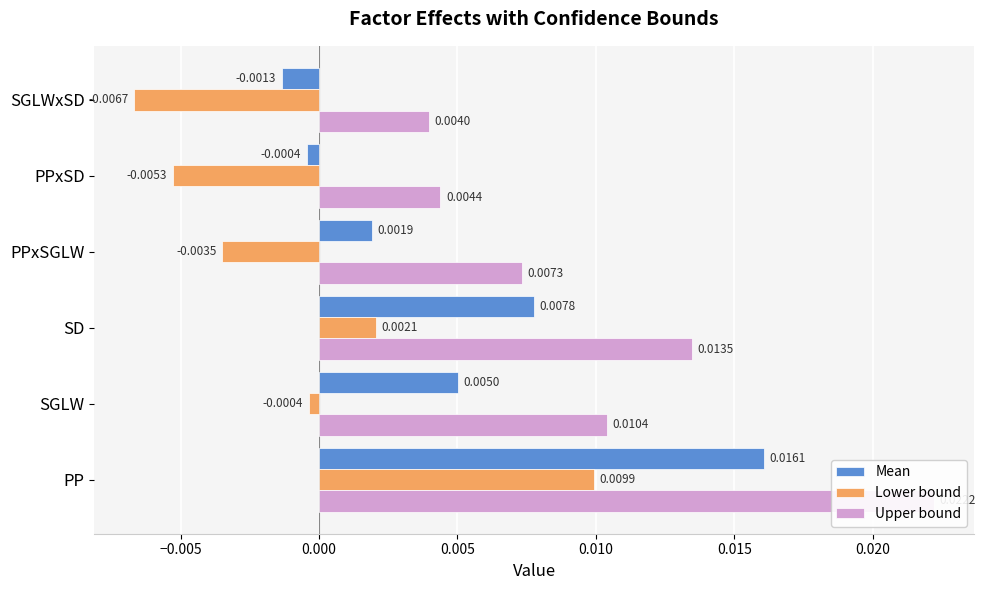

Rank the series by their average value, from highest to lowest.

Upper bound, Mean, Lower bound